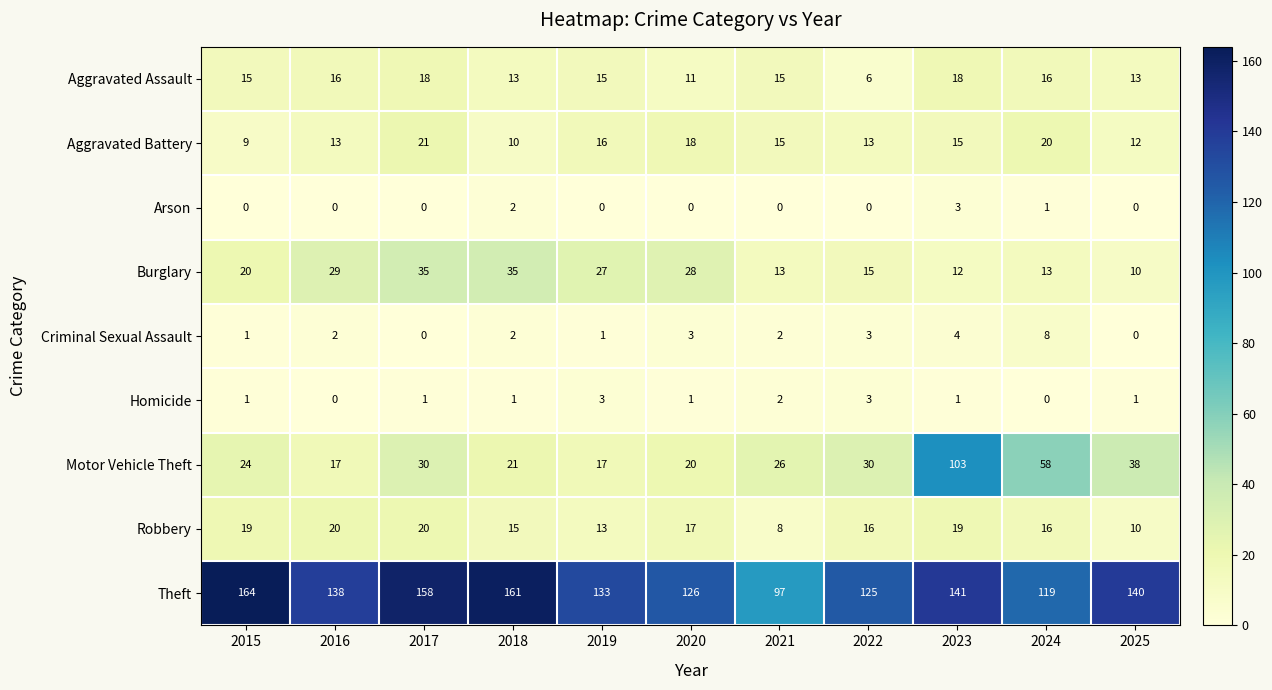

Which label corresponds to the largest value in the chart?

2015